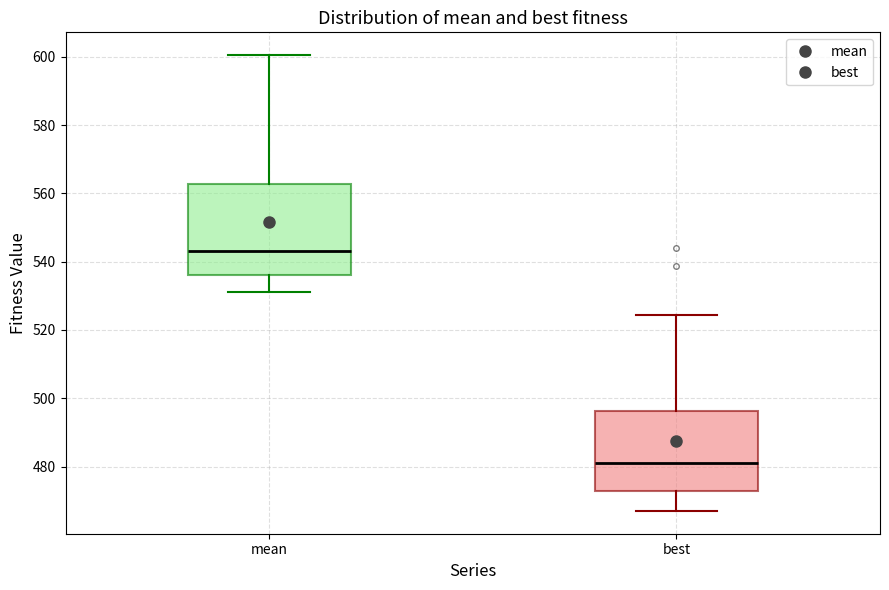

Which box has the highest median line?

mean